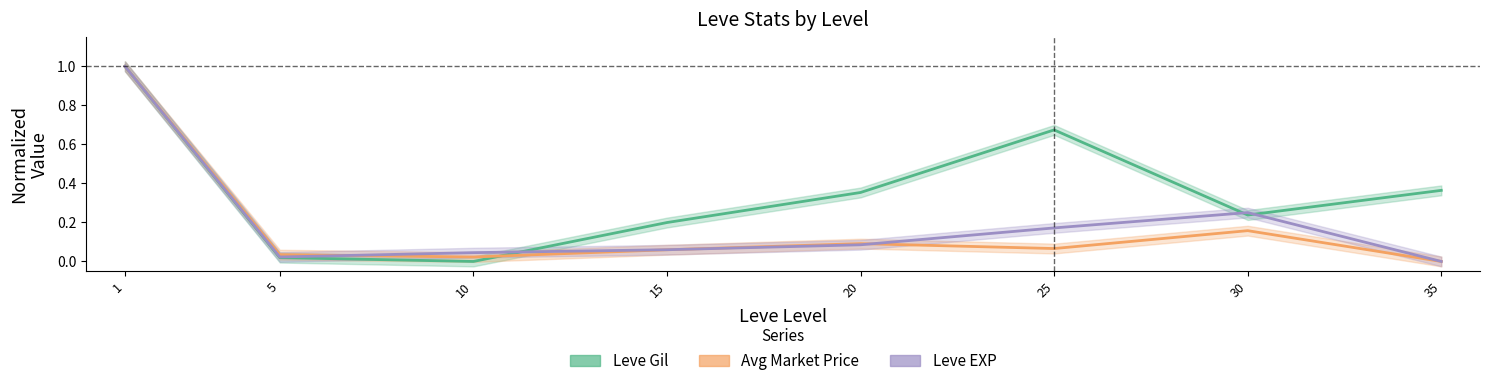

Which category has the lowest value across all series?

10